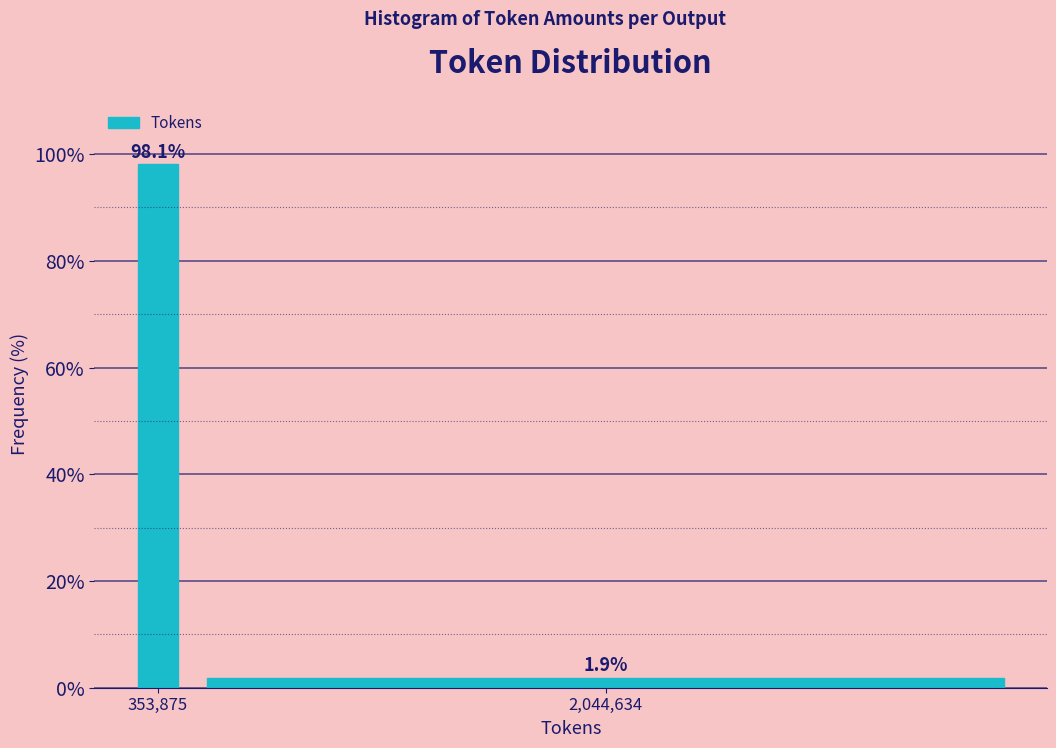

Reading left to right, transcribe all the data shown in this chart.

353,875=98.1	2,044,634=1.9